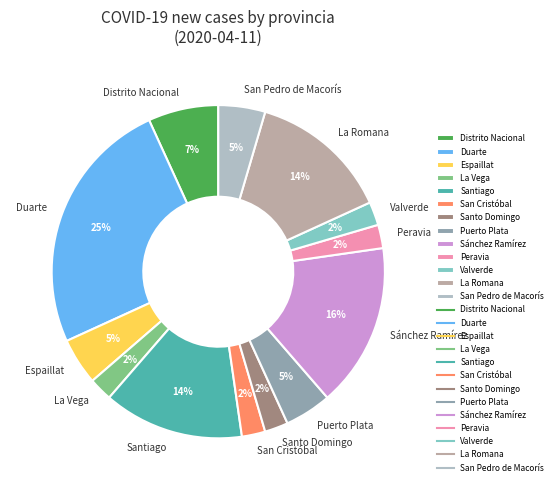

What percentage is the Espaillat slice, to the nearest percent?

5%